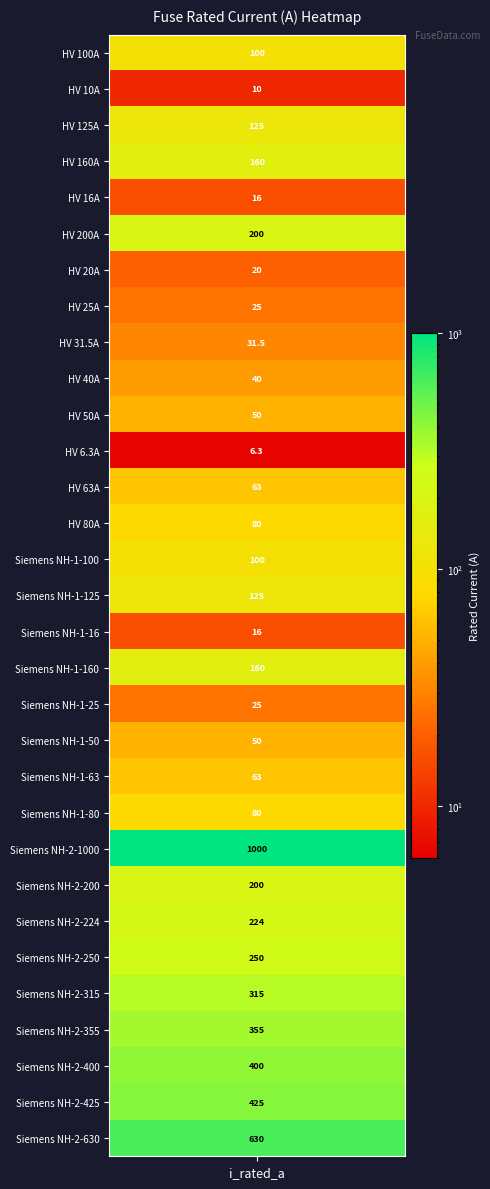

What is the difference between the maximum and minimum values?

993.7